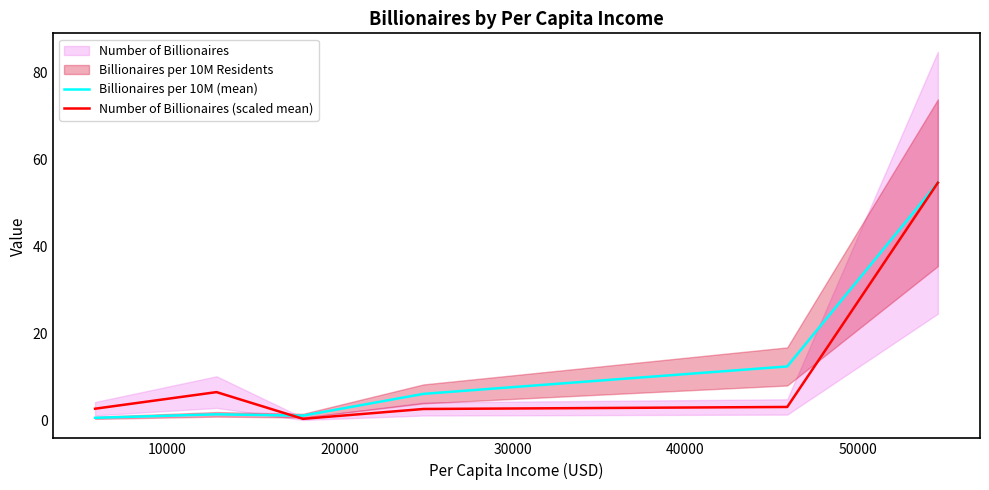

What is the value of the Number of Billionaires (scaled mean) point at the 1st from the left?

2.8